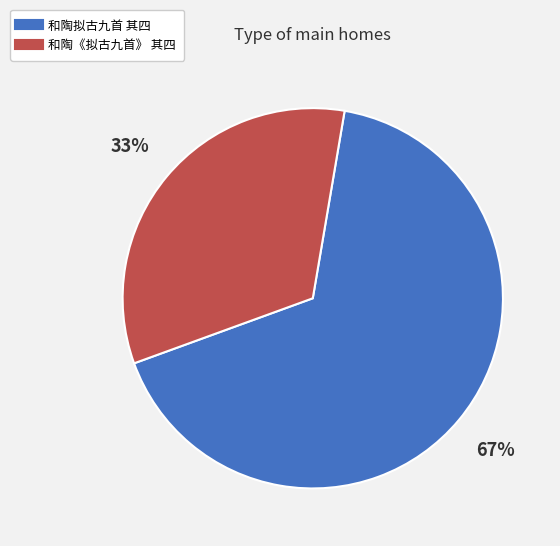

To the nearest percent, what is the combined percentage of 和陶《拟古九首》 其四 and 和陶拟古九首 其四?

100%